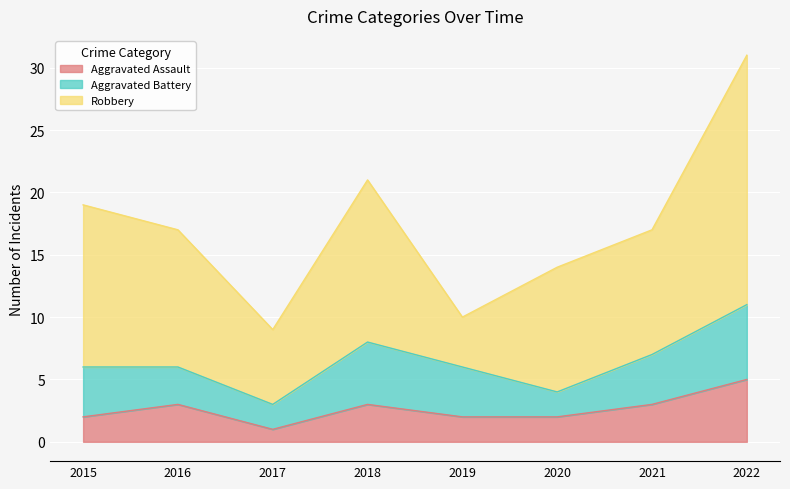

What are all the series names shown in the legend?

Aggravated Assault, Aggravated Battery, Robbery